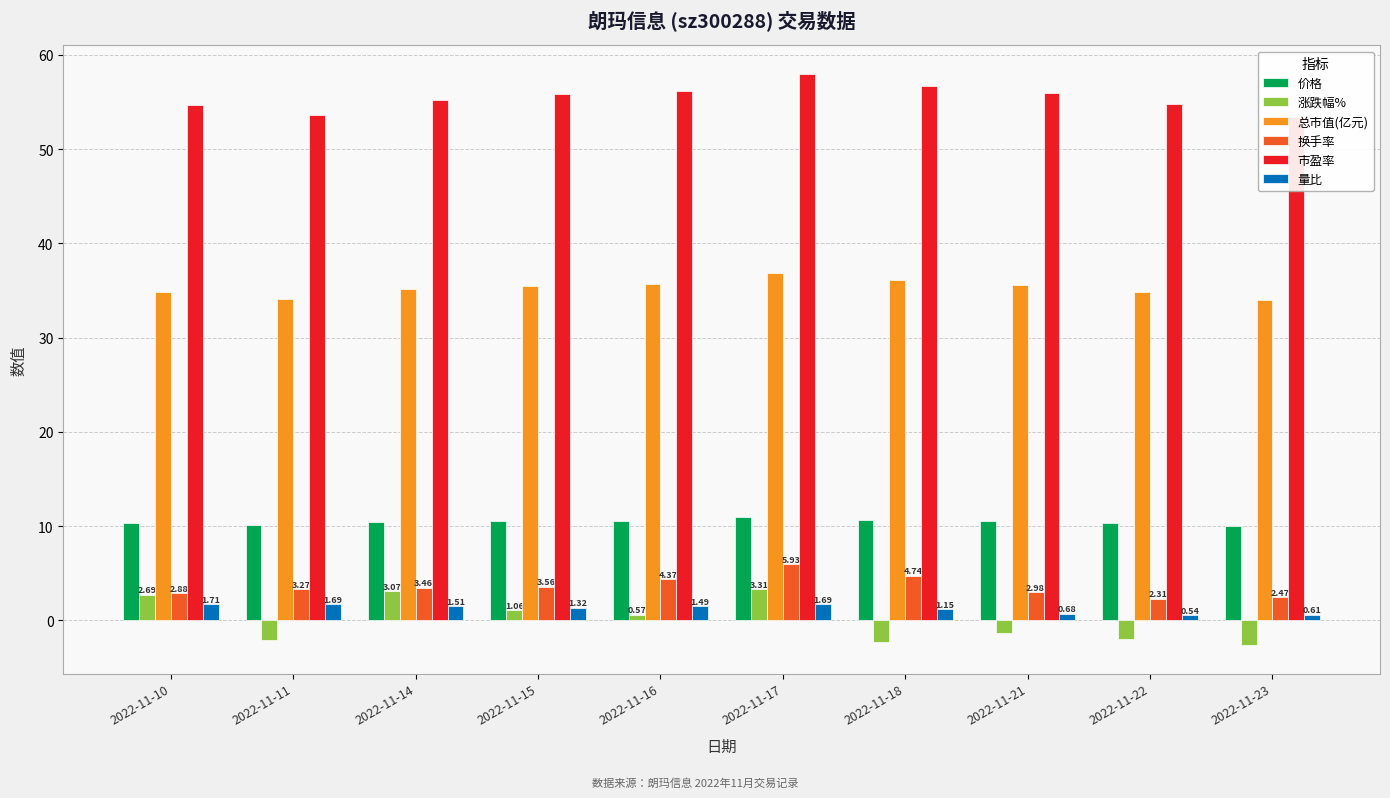

Are the bars horizontal?

No